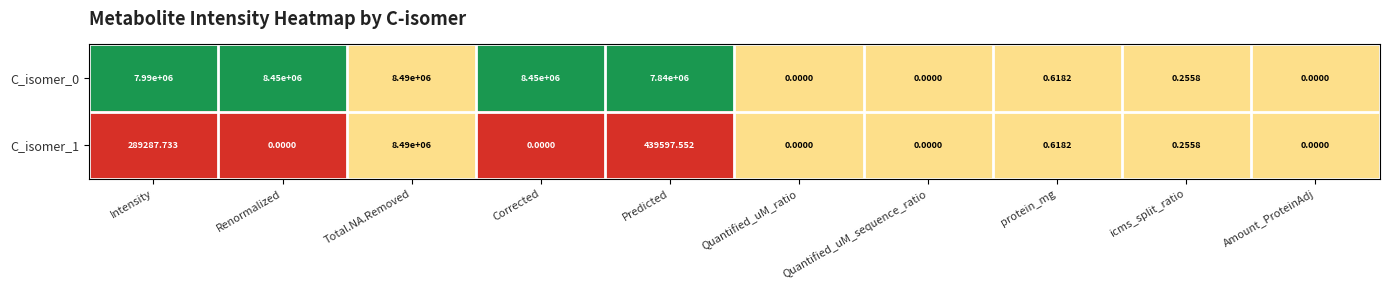

Which category has the highest value in the C_isomer_0 series?

Total.NA.Removed